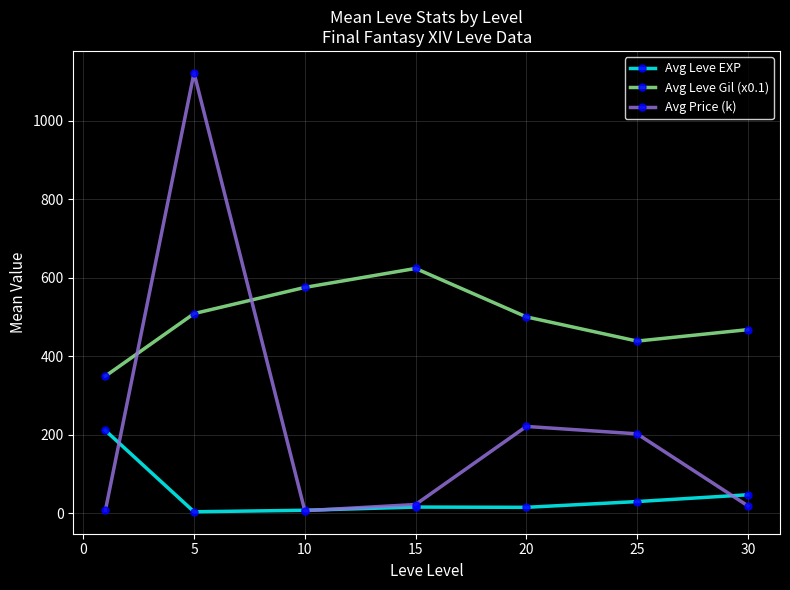

What is the maximum value for Avg Leve Gil (x0.1)?

623.3